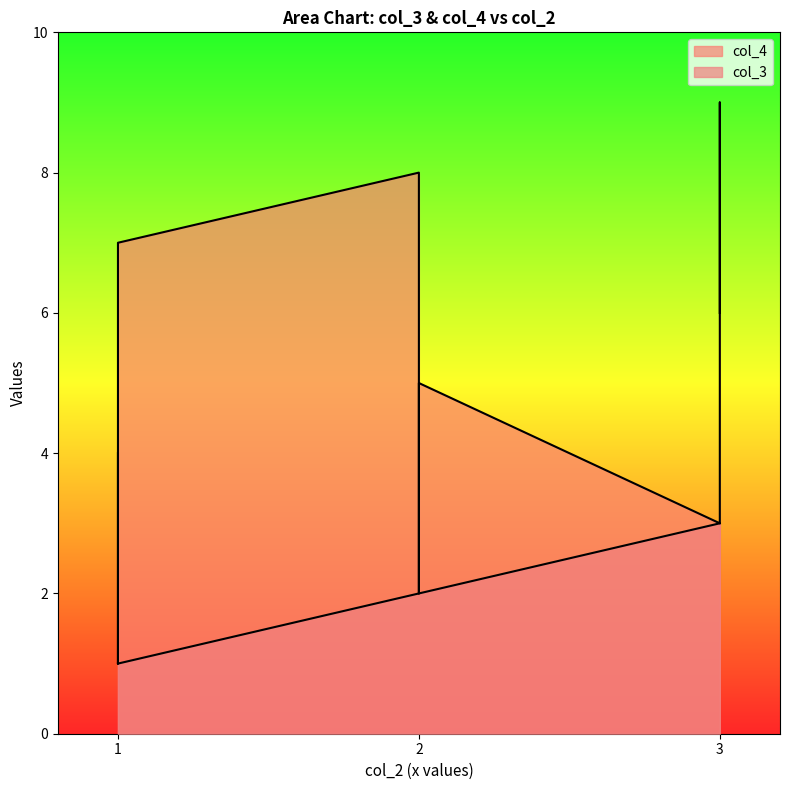

At which category is the sum across all series the highest?

3